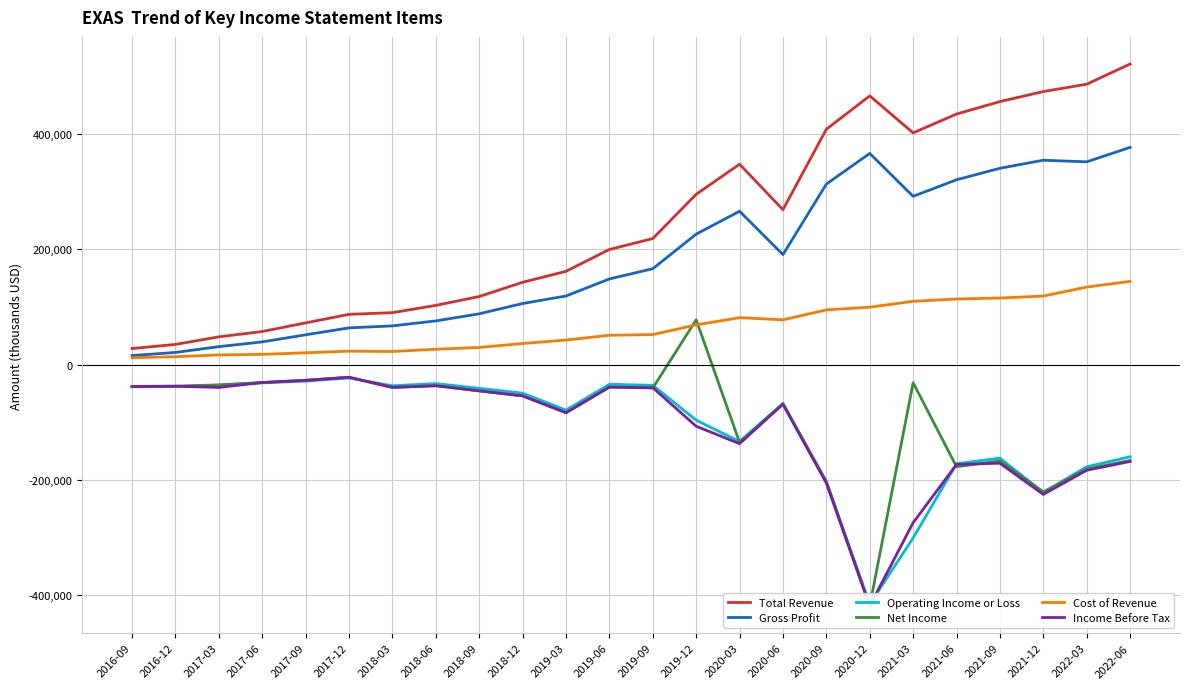

What is the value of the Total Revenue point at the 2nd from the left?

35200